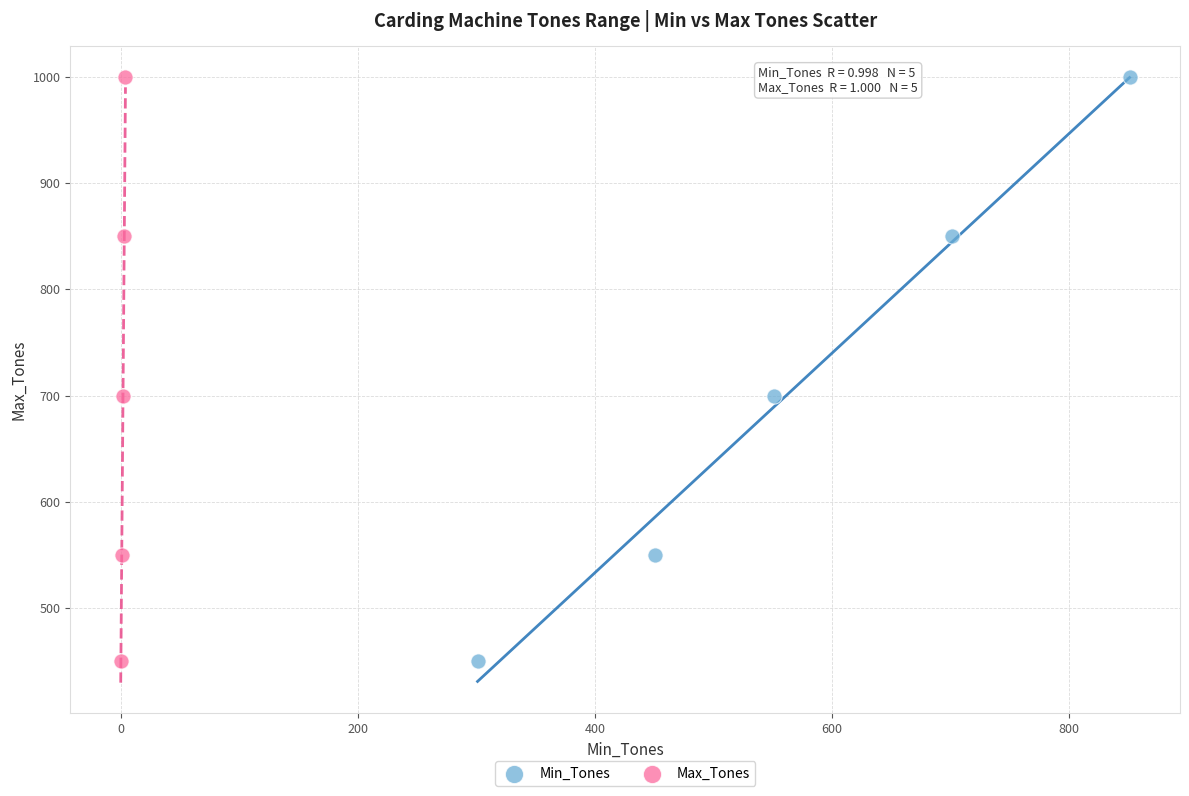

What are all the series names shown in the legend?

Min_Tones, Max_Tones